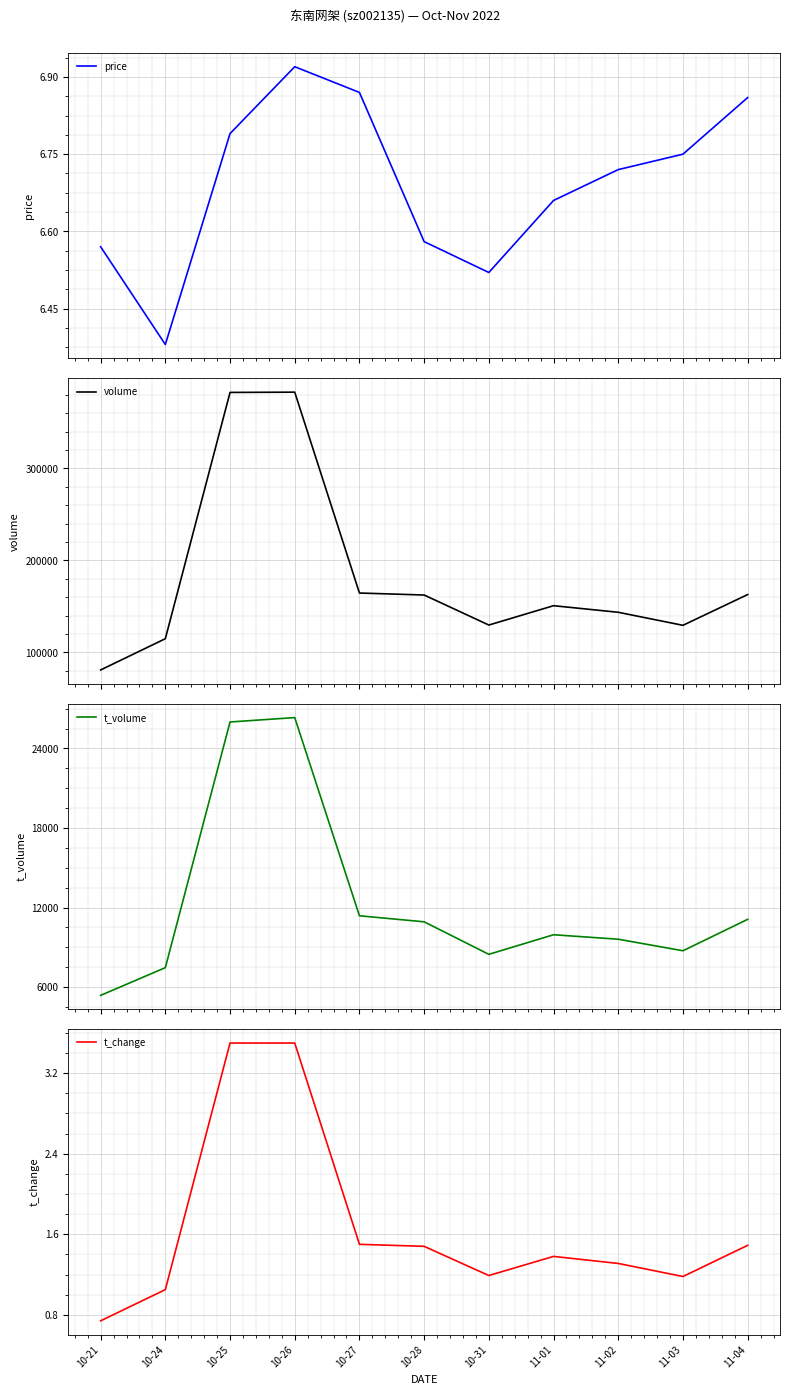

What is the sum of the volume values at 11-01 and 10-24?

265793.0